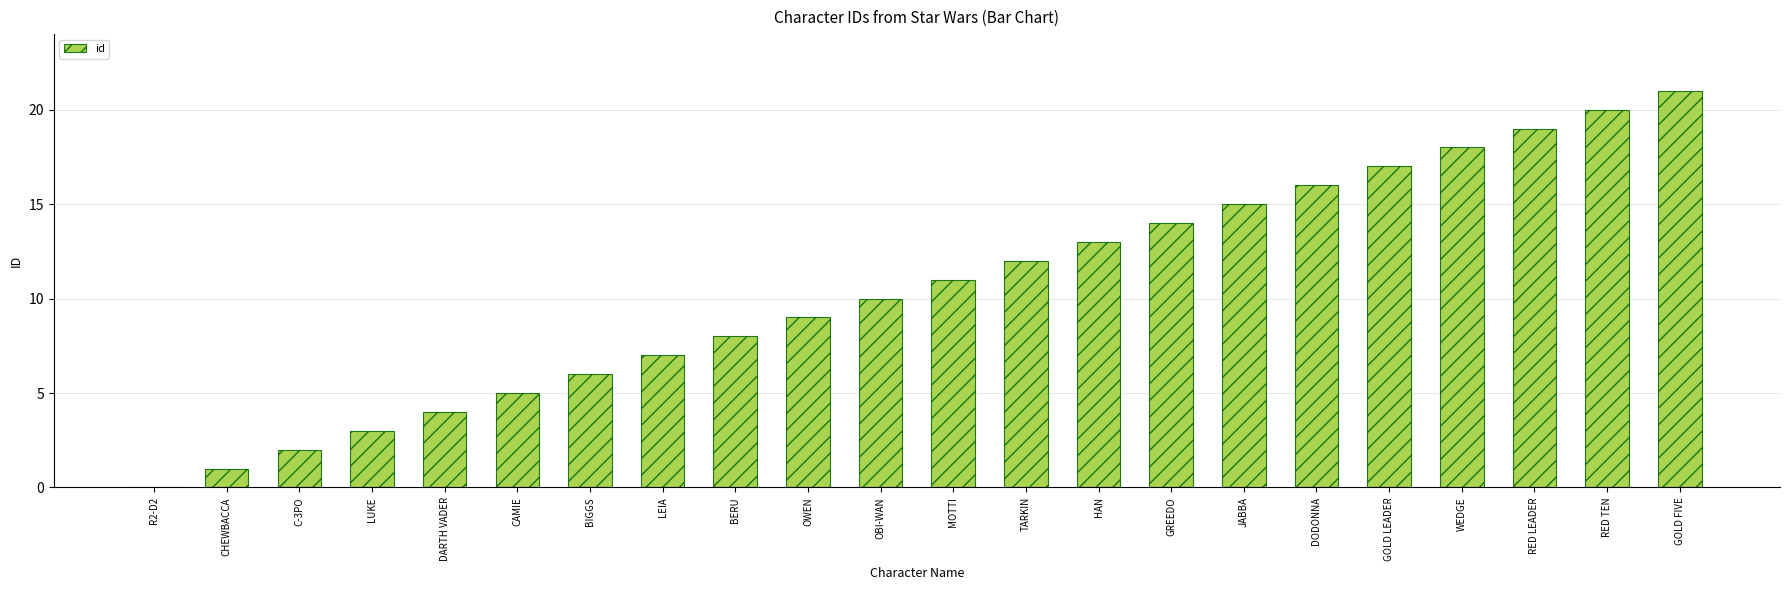

True or false: the data shows 9 at OWEN.

True